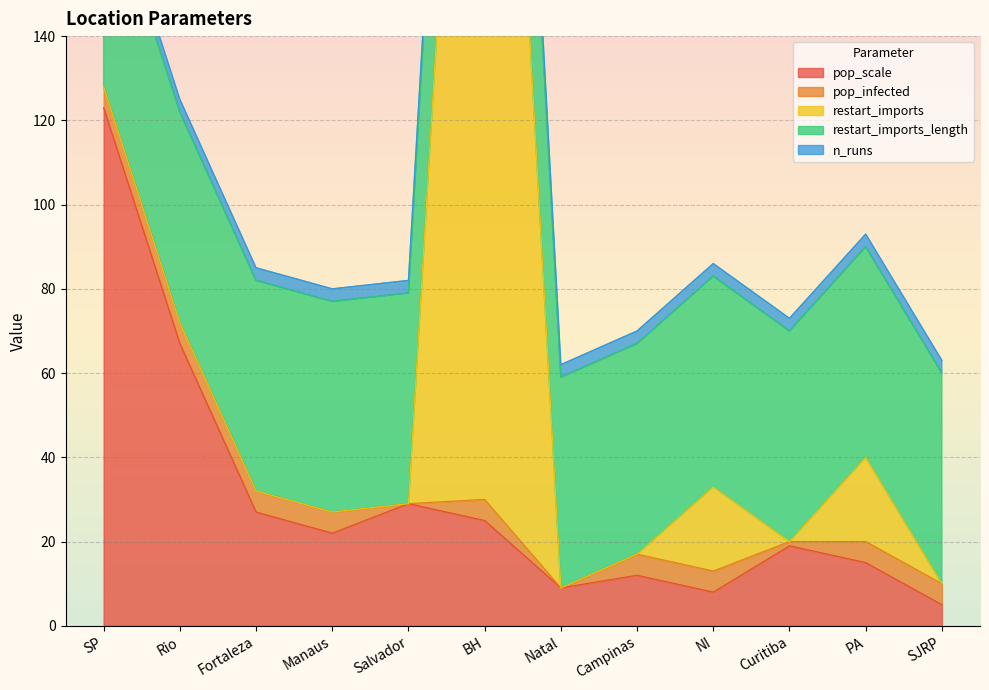

What is the average value of the restart_imports_length series?

51